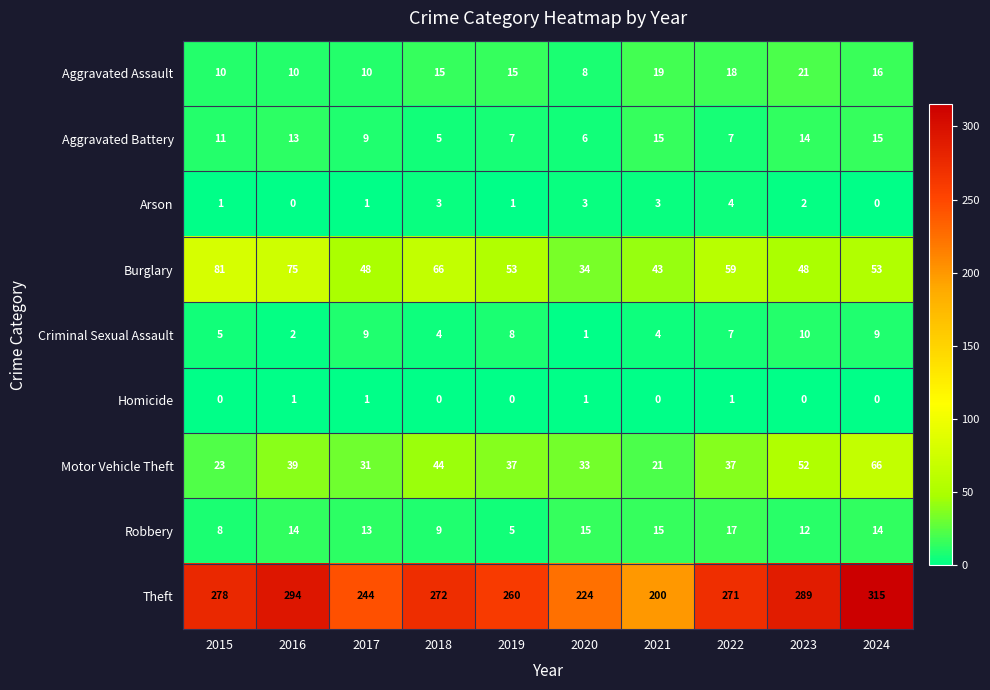

List the series in order of their peak value, highest first.

Theft, Burglary, Motor Vehicle Theft, Aggravated Assault, Robbery, Aggravated Battery, Criminal Sexual Assault, Arson, Homicide